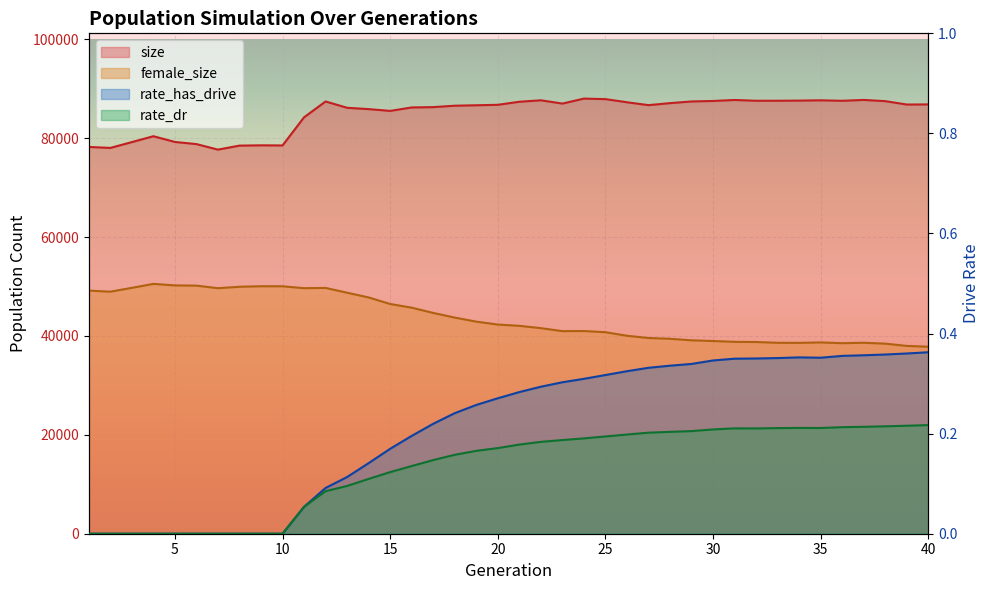

True or false: female_size and rate_has_drive intersect in this chart.

False